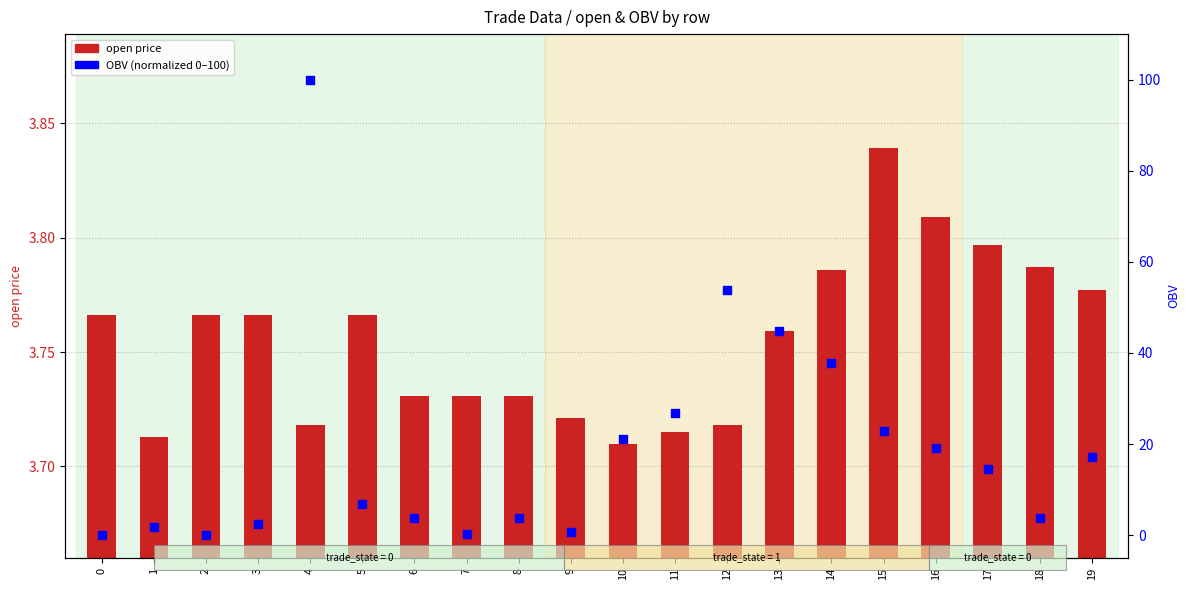

Which series has the widest spread of Y values?

OBV (normalized 0-100)